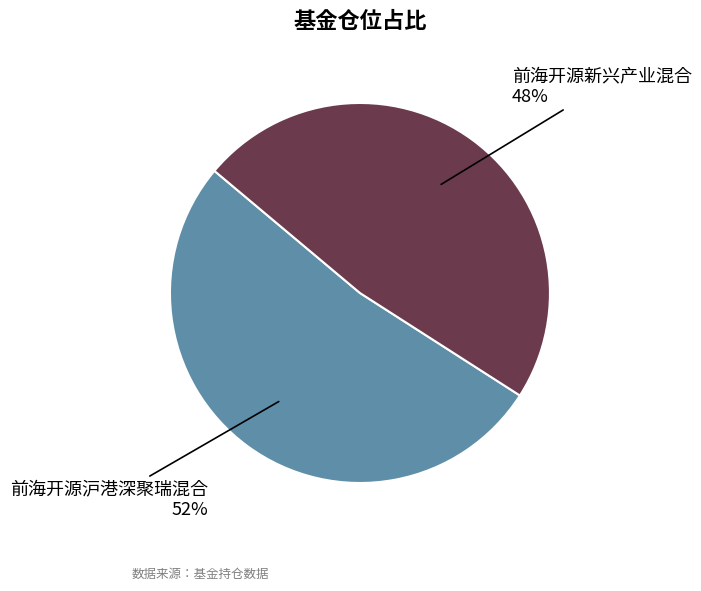

Is there a majority slice in this chart?

Yes